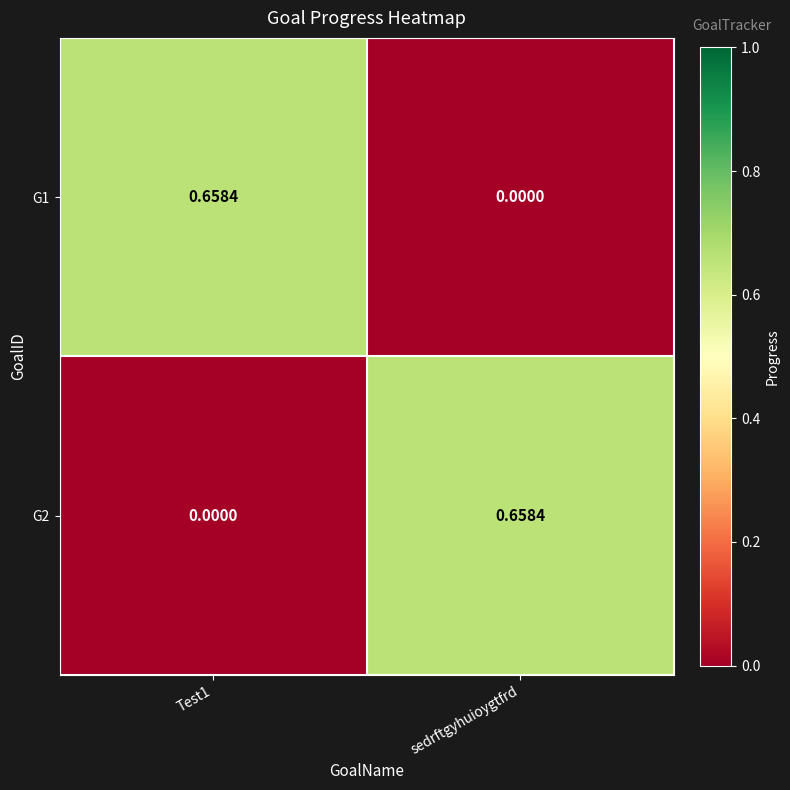

At which label does G2 reach its peak?

sedrftgyhuioygtfrd